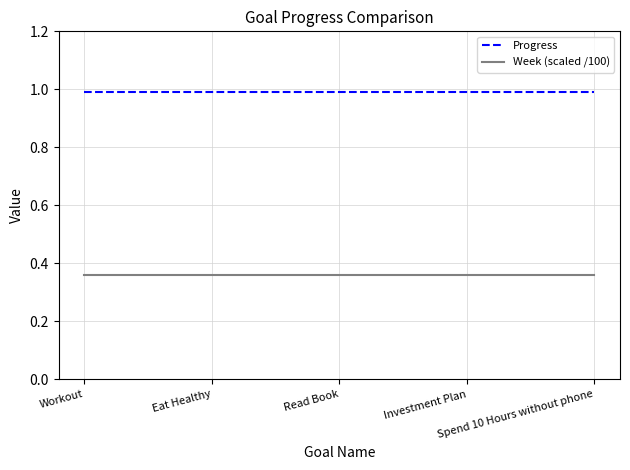

True or false: Progress and Week (scaled /100) cross at least once.

False